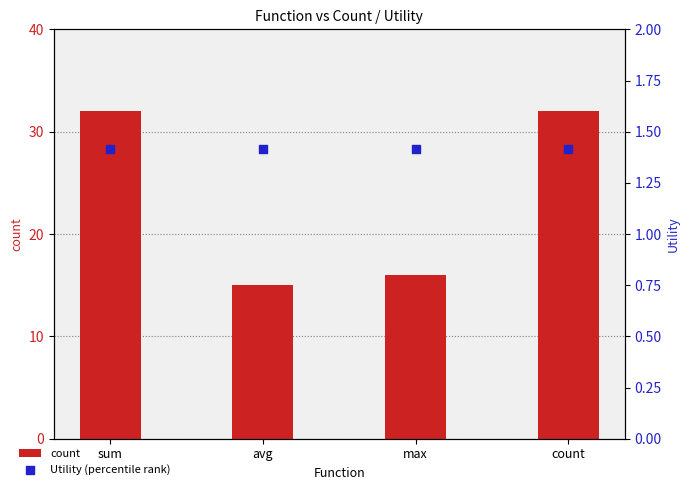

Is the value of Utility (percentile rank) at avg greater than the value of count at count?

No